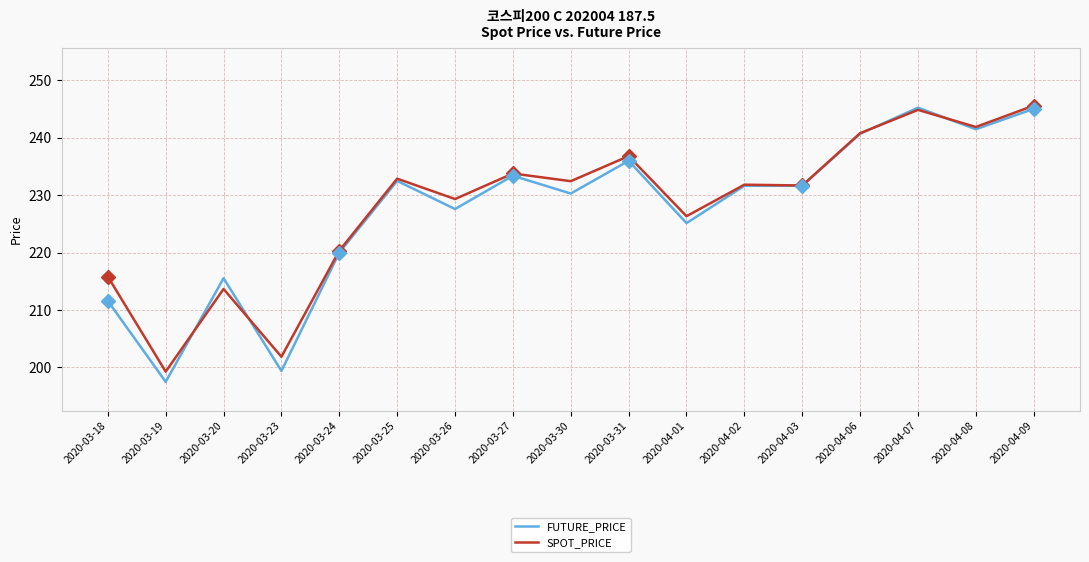

What is the highest value of the SPOT_PRICE series?

245.6